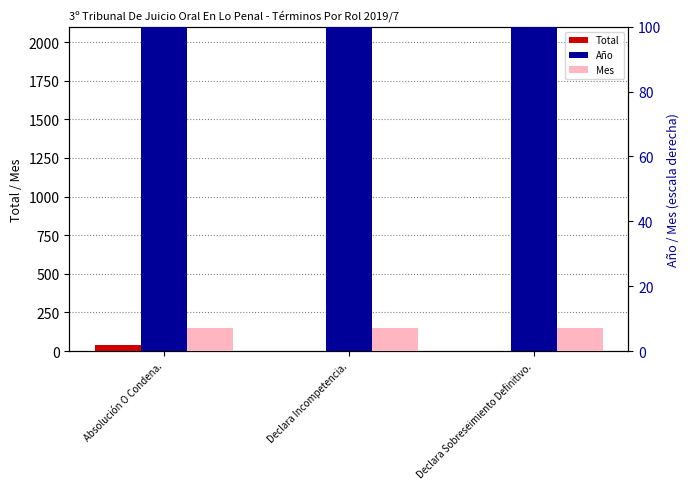

How many values in the Total series exceed 2?

1